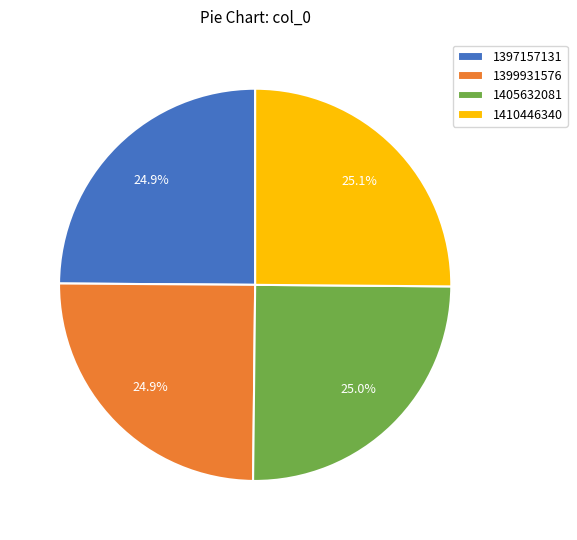

What is the total percentage of 1405632081 and 1397157131?

49.9%